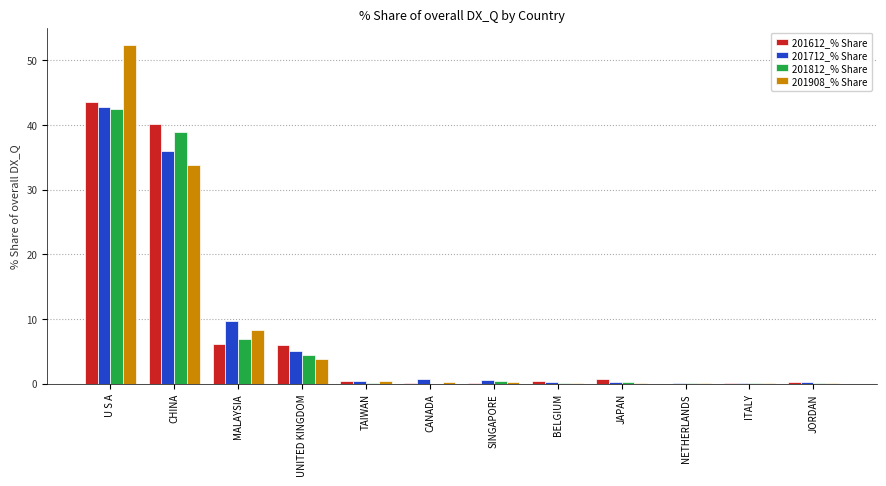

What is the sum of the 201712_% Share values at CHINA and U S A?

78.7